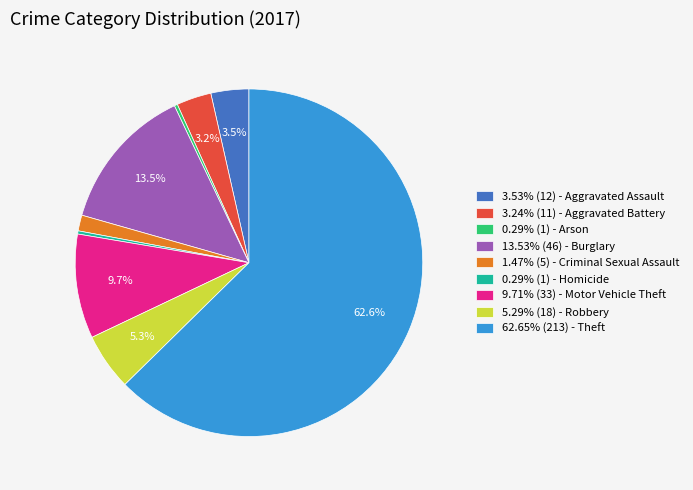

Do 9.71% (33) - Motor Vehicle Theft and 0.29% (1) - Arson together represent more than half of the pie?

No